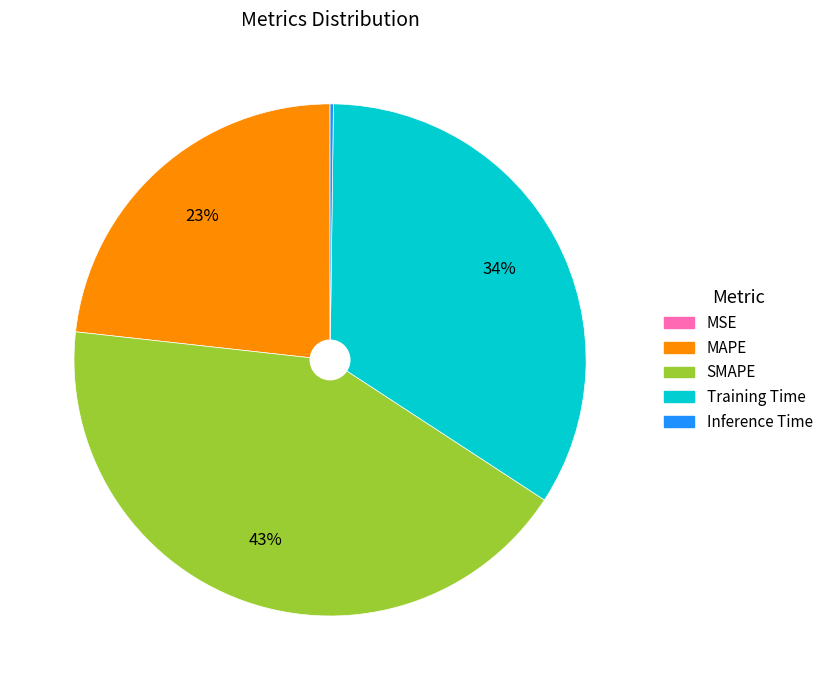

Does any single category account for the majority?

No